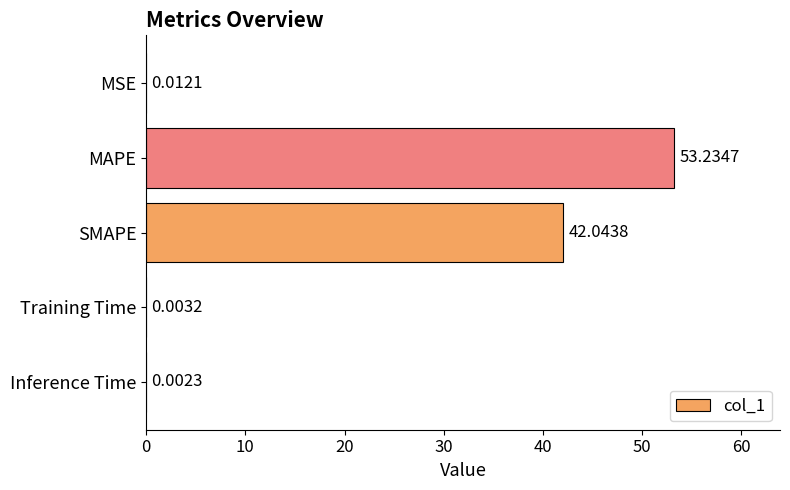

Between MAPE and Inference Time, which is larger?

MAPE